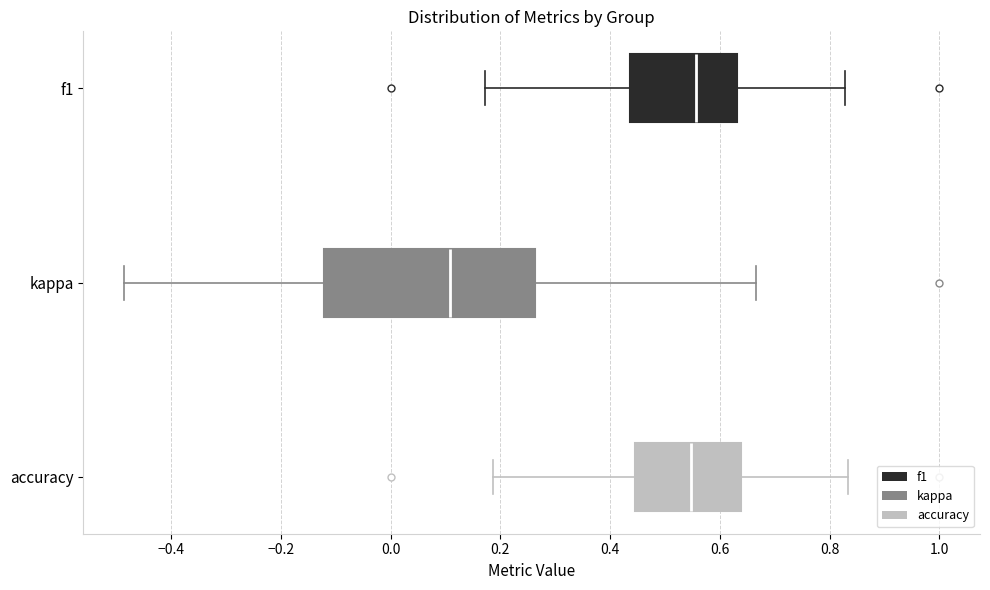

Where does the right whisker of the box for f1 end on the x-axis? The values are not printed on the chart, so give them approximately, as read against the axis.

0.82